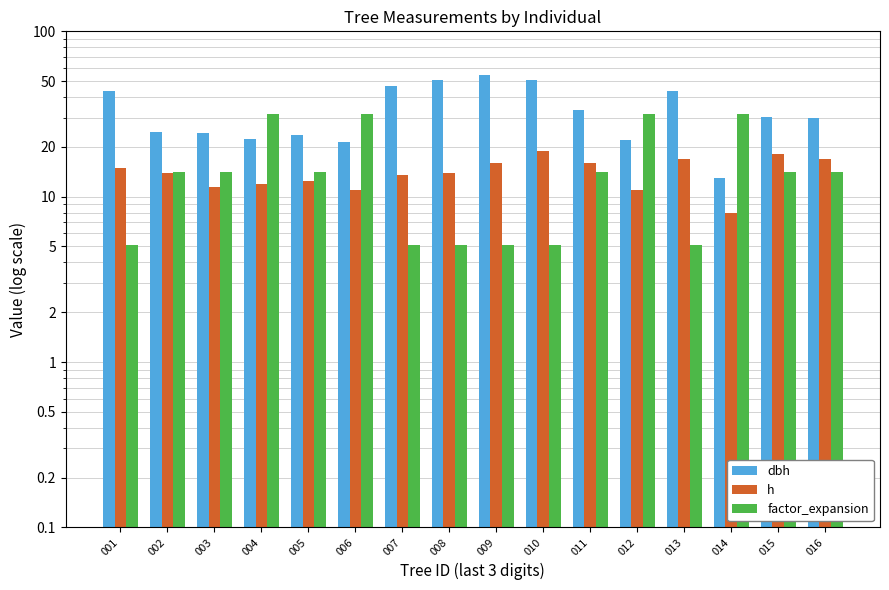

Is the value of h at 002 greater than the value of dbh at 010?

No